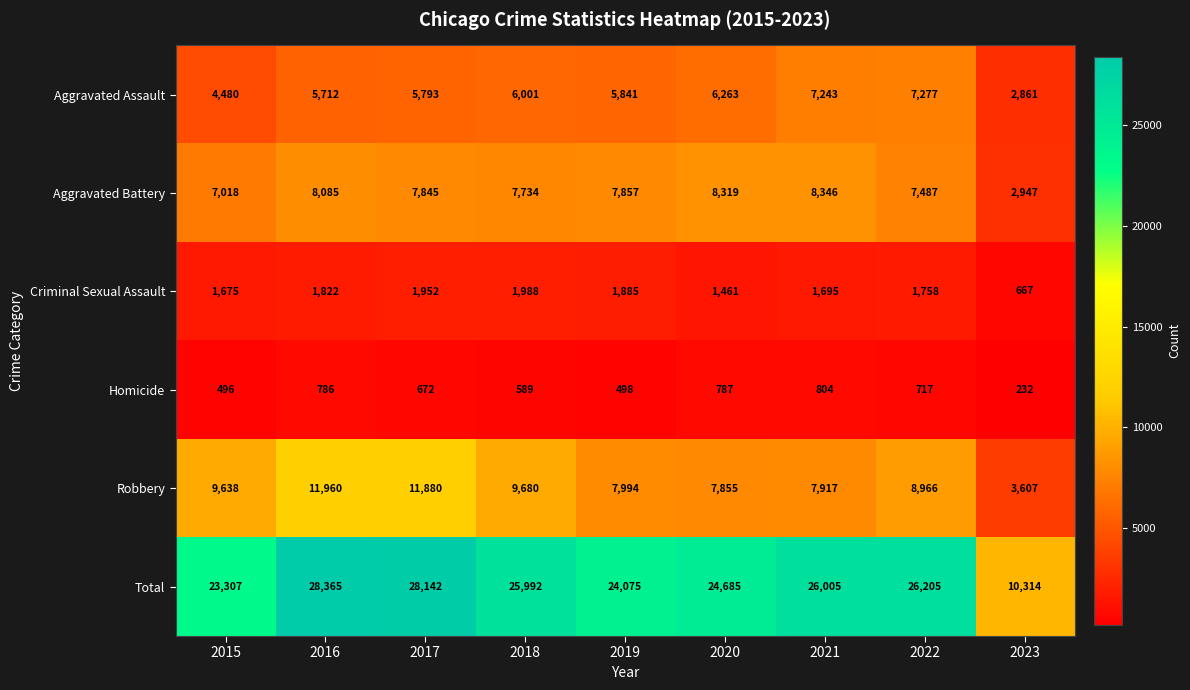

What is the difference between the second highest and second lowest values in the Aggravated Battery series?

1301